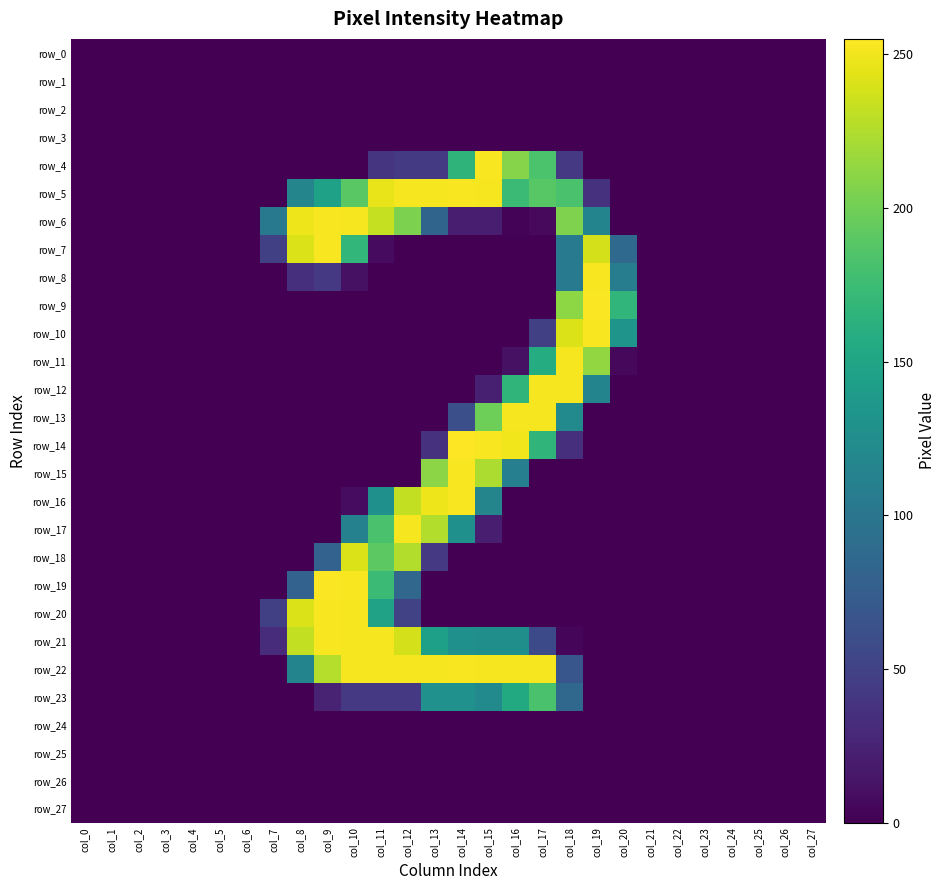

What is the difference between the second highest and second lowest values in the row_14 series?

253